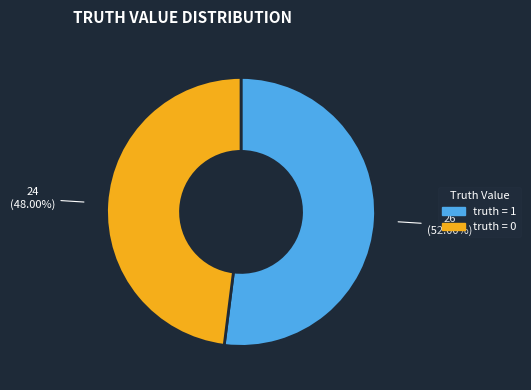

Is there a majority slice in this chart?

Yes